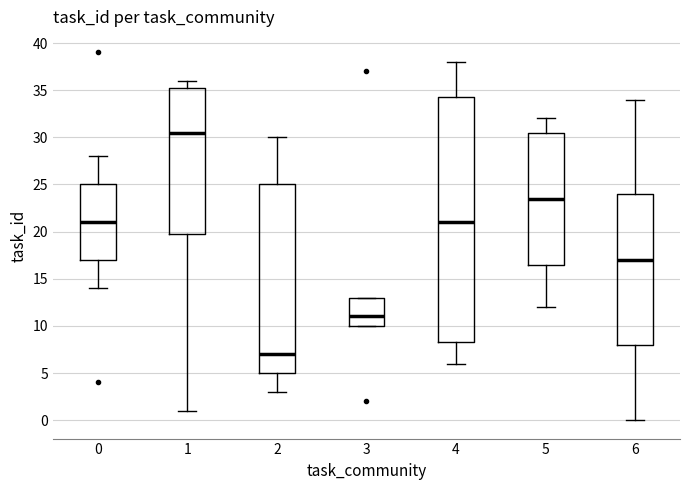

Where is the upper edge of the box at x = 1 on the y-axis? The values are not printed on the chart, so give them approximately, as read against the axis.

35.5